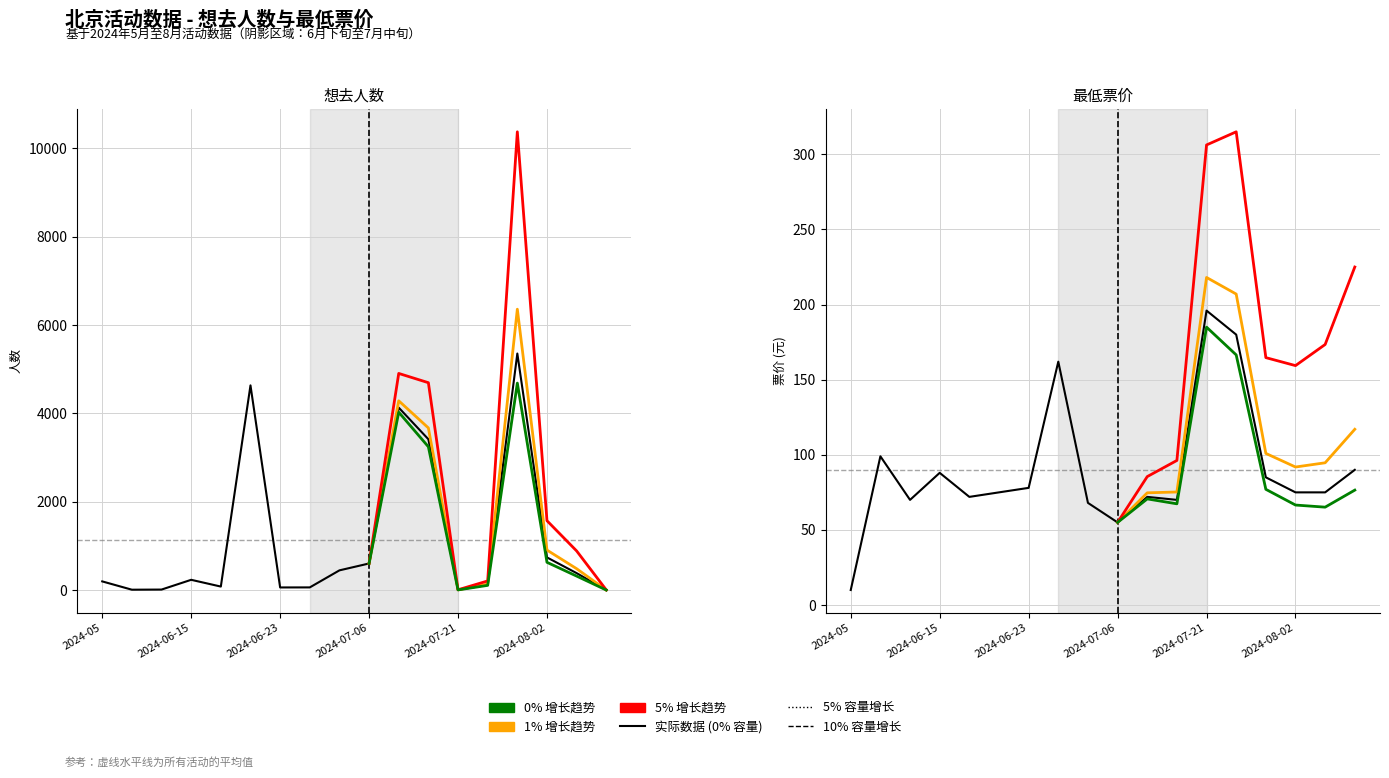

Is the value of 最低票价 (Min Price) at 2024-05 greater than the value of 想去人数 (Interest) at 2024-06-29?

No